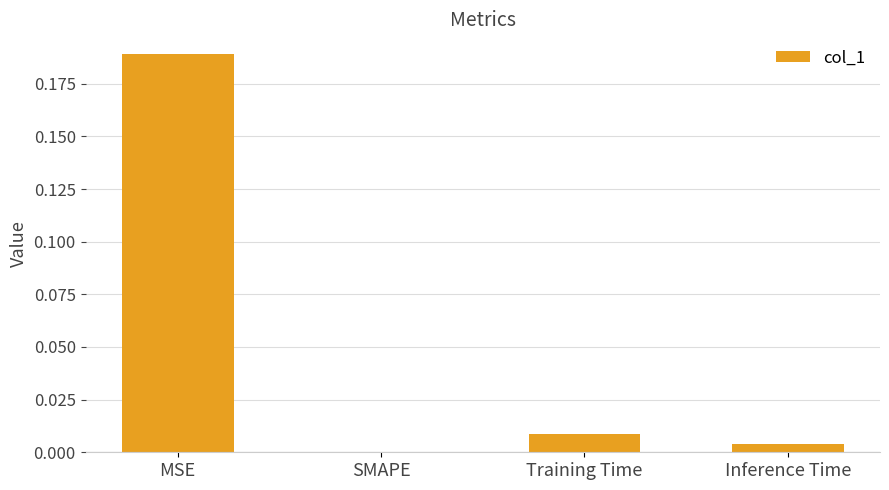

How many positive values are there?

3